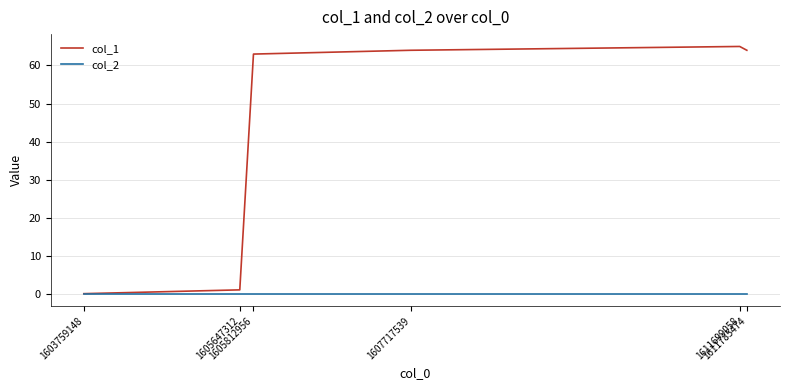

The value of col_1 at 1607717539 is 26. True or false?

False